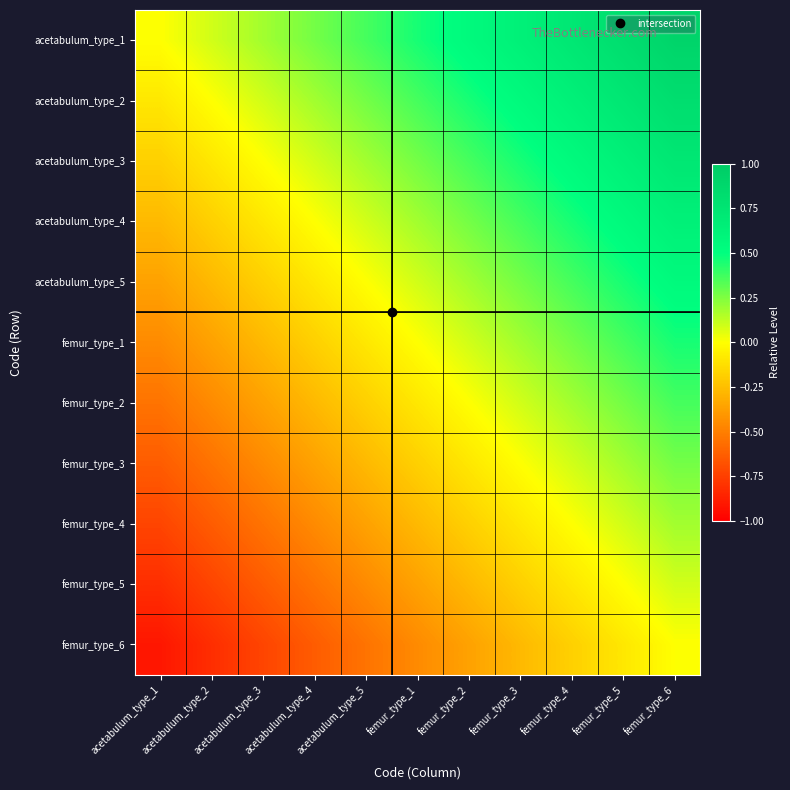

At which category does the chart reach its peak across all series?

femur_type_6